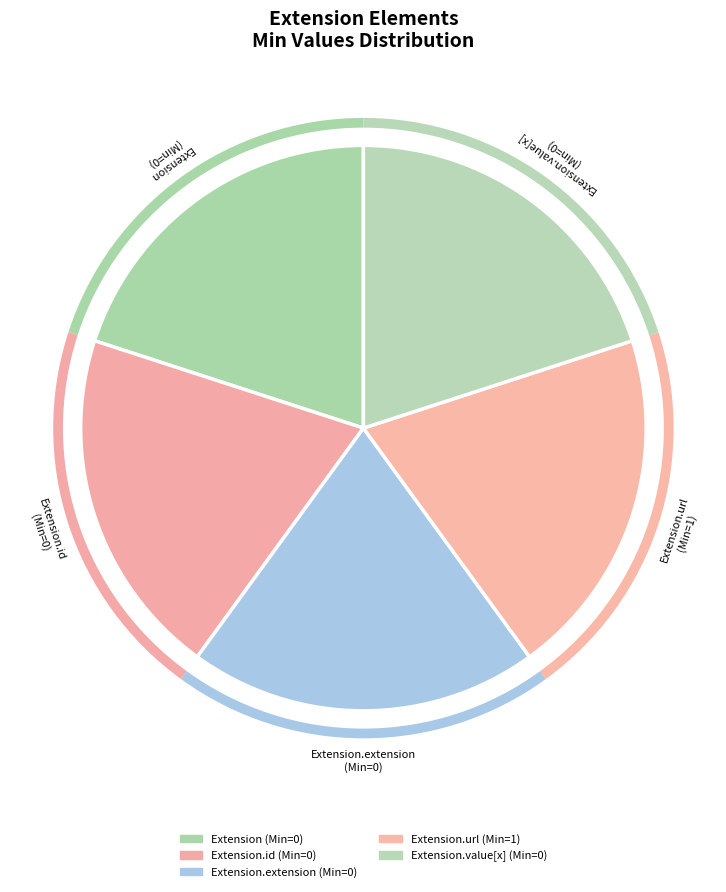

What is the ratio of the value at Extension to the value at Extension.value[x]?

1.0